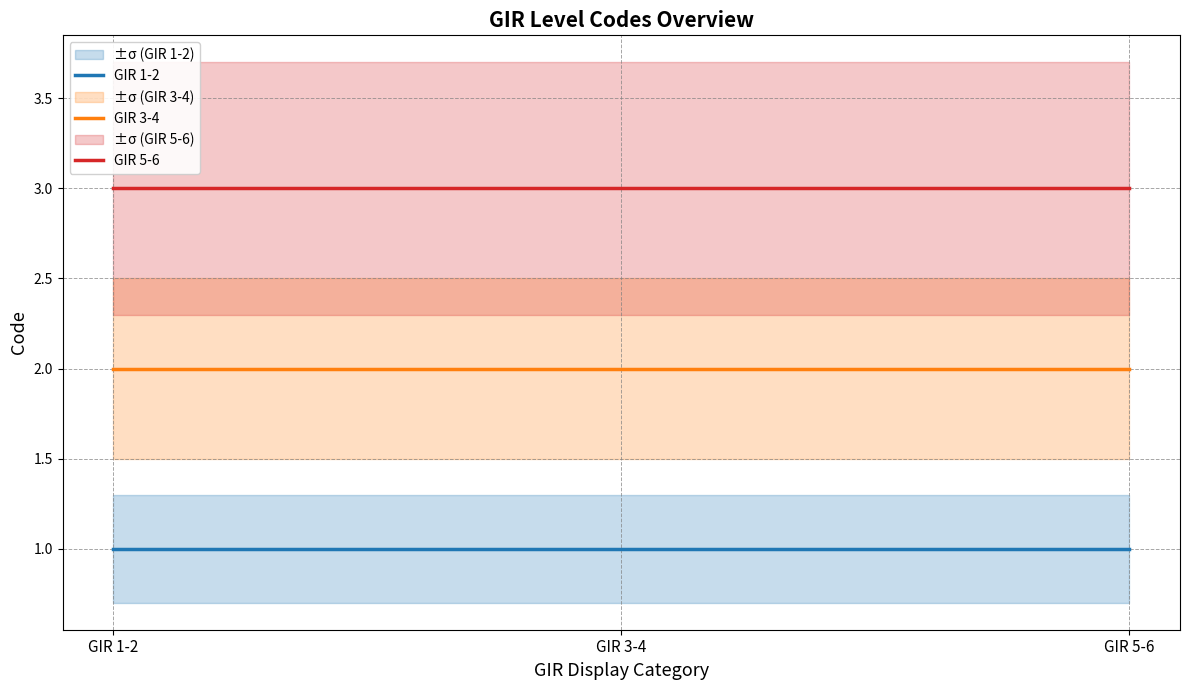

What is the label of the 3rd point from the right?

GIR 1-2